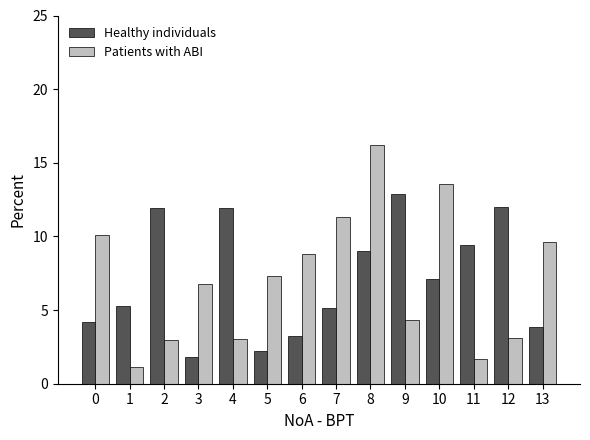

How many data points in Patients with ABI are above 7?

7